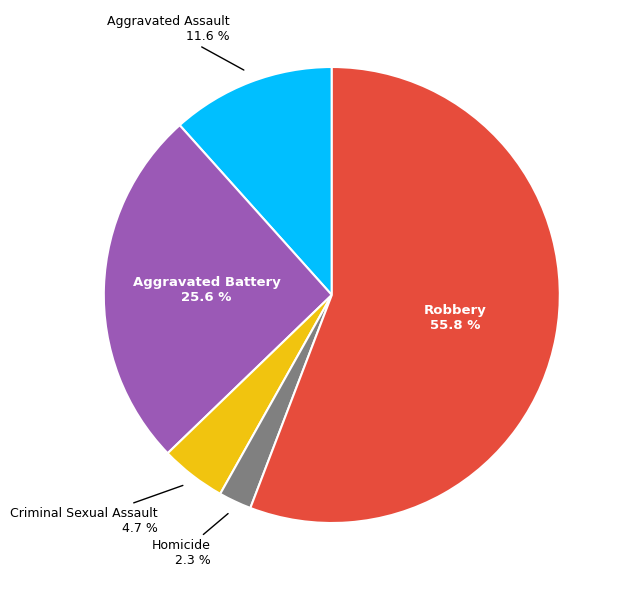

Is there a majority slice in this chart?

Yes